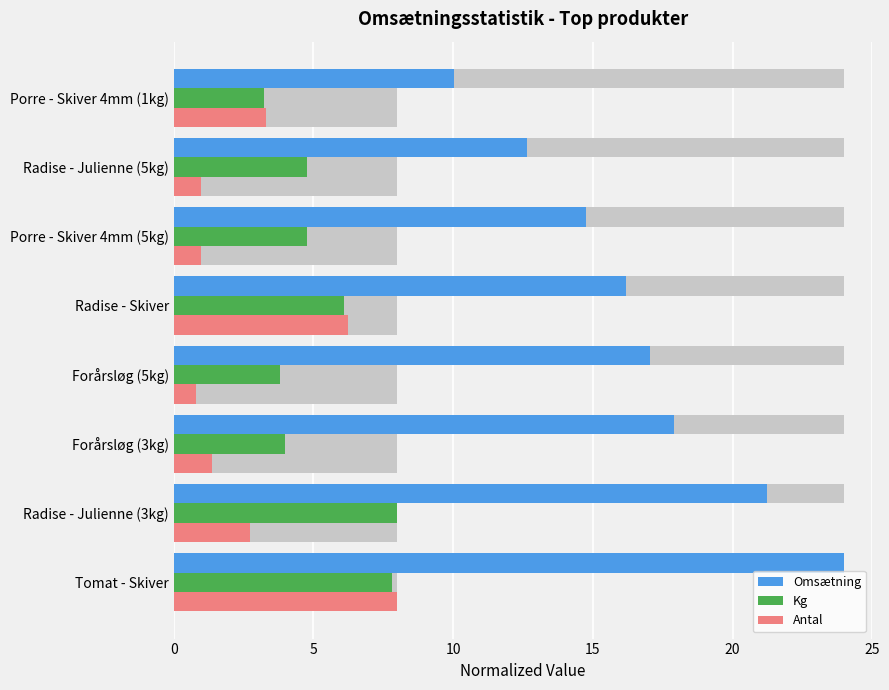

What is the approximate value of Omsætning at Radise - Julienne (3kg)?

21.2